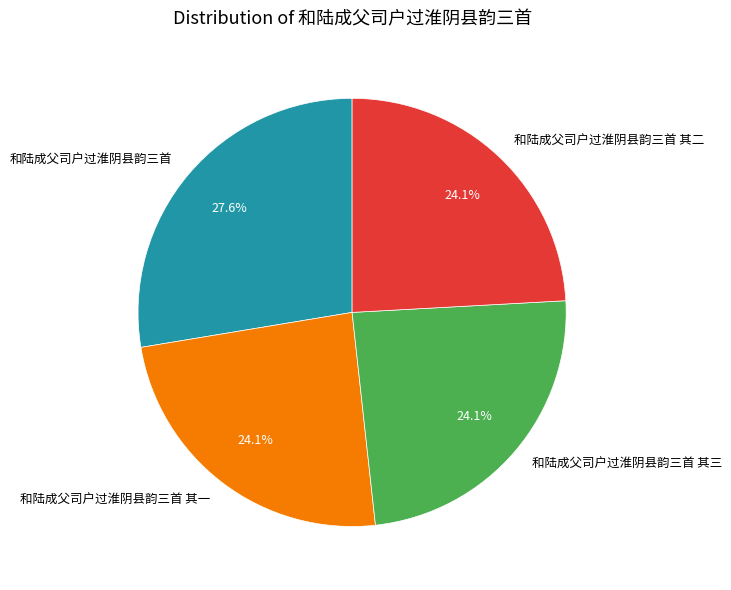

Is the sum of 和陆成父司户过淮阴县韵三首 其一 and 和陆成父司户过淮阴县韵三首 greater than half?

Yes